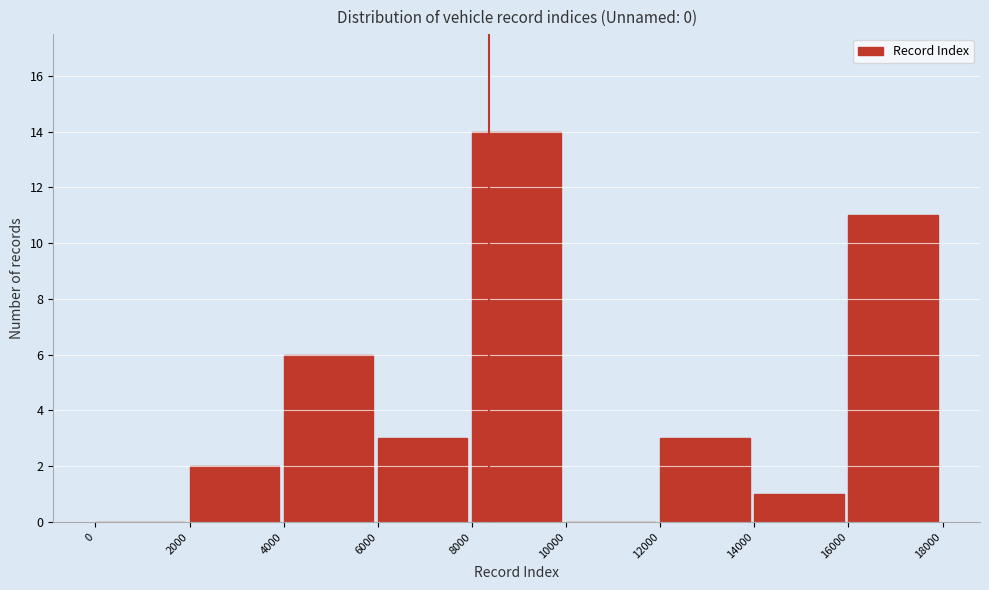

Reading left to right, list every bar in this chart as the range it spans on the x-axis followed by its height. The values are not printed on the chart, so give them approximately, as read against the axis.

0 to 2000: 0
2000 to 4000: 2
4000 to 6000: 6
6000 to 8000: 3
8000 to 10000: 14
10000 to 12000: 0
12000 to 14000: 3
14000 to 16000: 1
16000 to 18000: 11